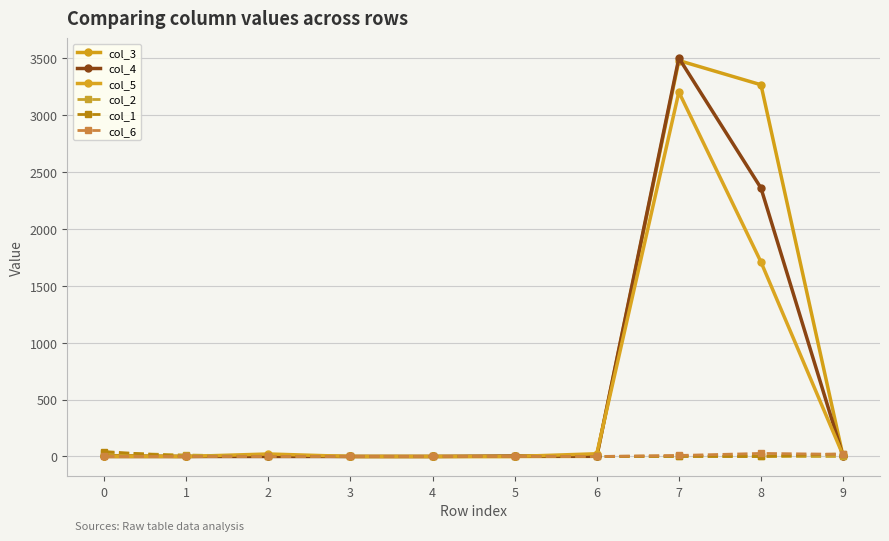

Reading left to right, list all the values displayed in this chart.

col_3: 0=8	1=0	2=8	3=0	4=0	5=0	6=1	7=3481	8=3268	9=2
col_4: 0=0	1=0	2=0	3=0	4=0	5=4	6=2	7=3503	8=2360	9=3
col_5: 0=0	1=0	2=22	3=0	4=0	5=0	6=24	7=3204	8=1710	9=11
col_2: 0=32	1=13	2=1	3=0	4=1	5=0	6=0	7=5	8=0	9=0
col_1: 0=43	1=0	2=0	3=1	4=0	5=0	6=0	7=0	8=0	9=23
col_6: 0=0	1=0	2=0	3=0	4=0	5=0	6=0	7=9	8=27	9=19